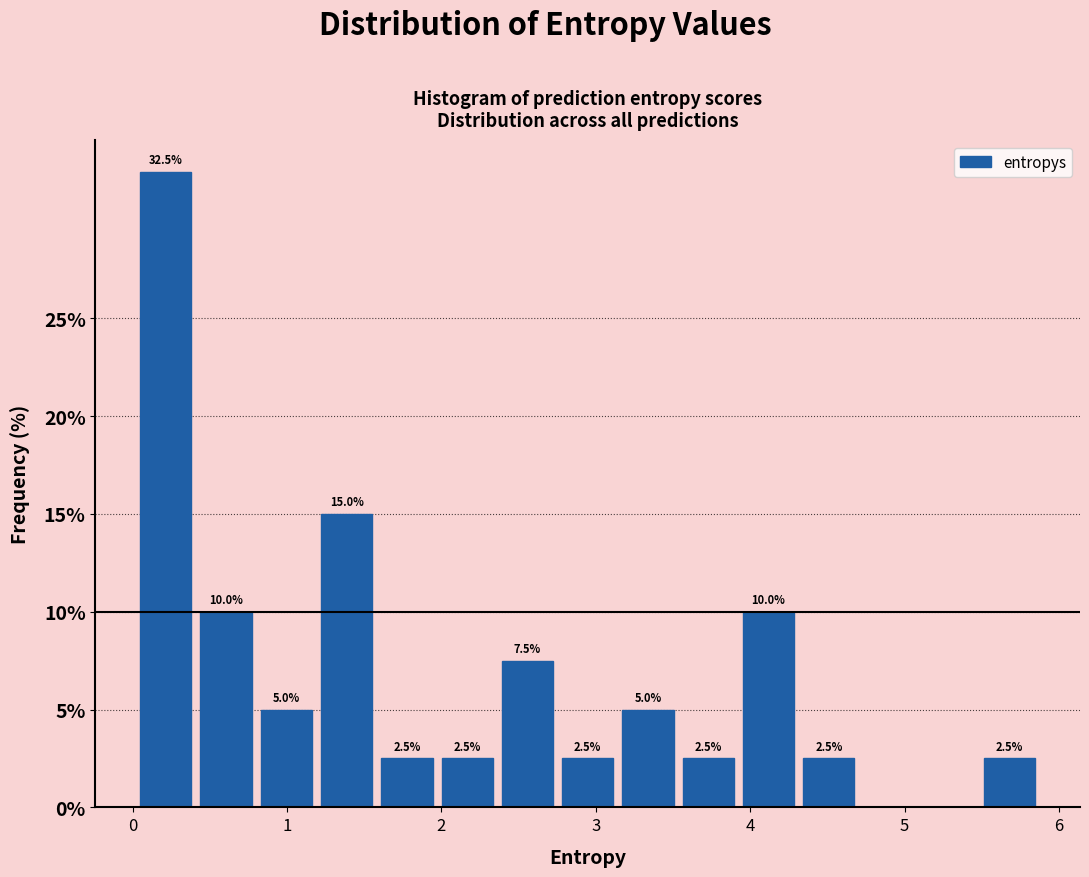

Read against the x-axis, roughly where is the centre of the tallest bar?

0.2